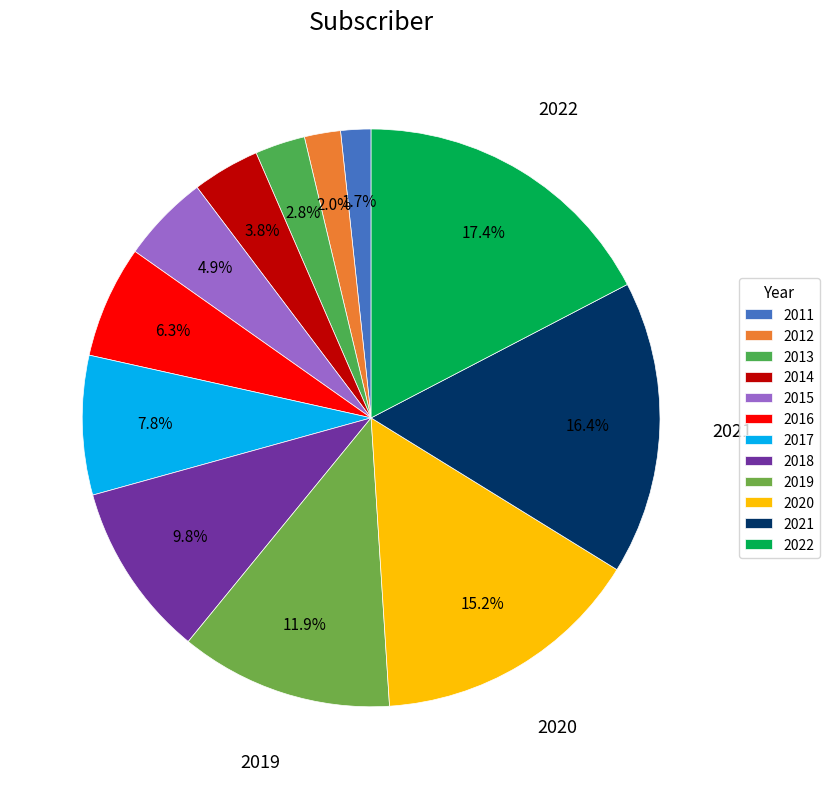

Does 2018 account for over 50% of the chart?

No